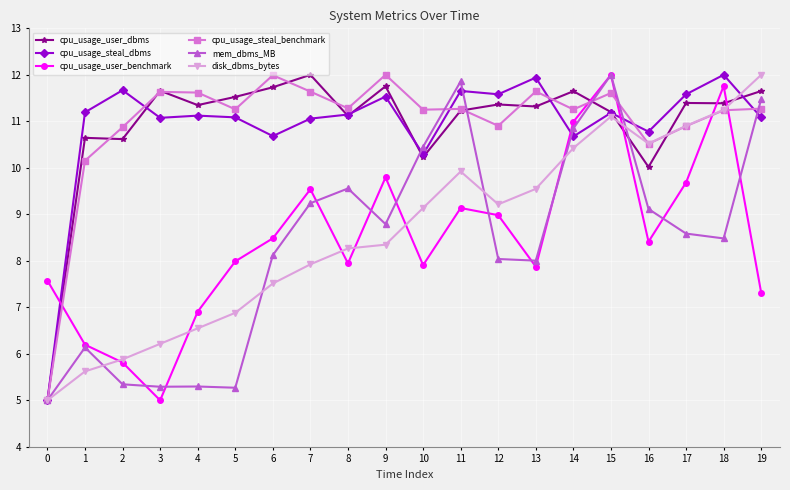

Where is cpu_usage_steal_benchmark nearest to the value 8?

1